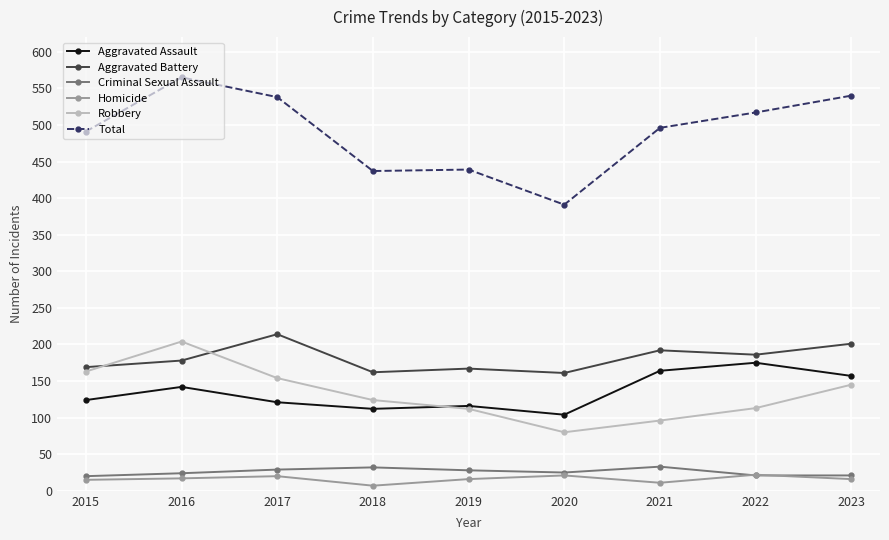

True or false: Aggravated Assault has a value of 118 at 2022.

False